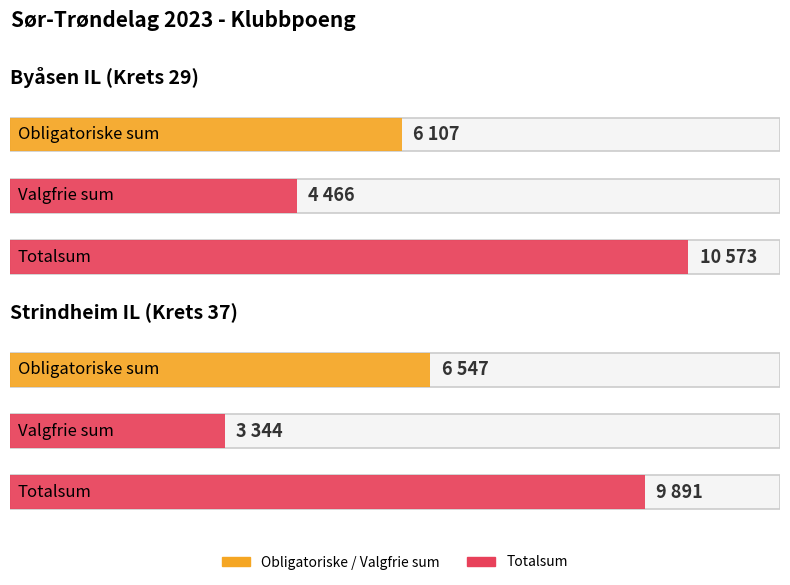

At which label does Totalsum reach its minimum?

Strindheim IL (Krets 37)